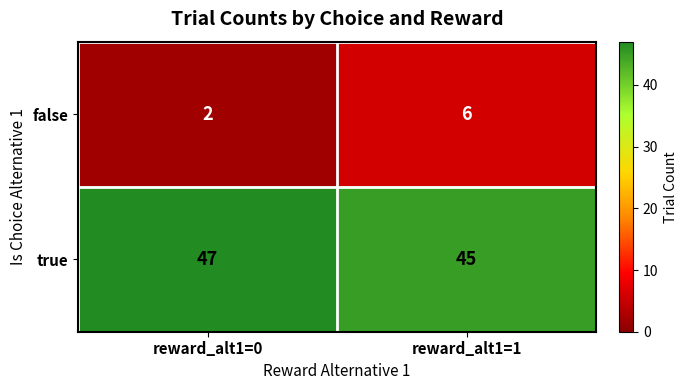

What is the average value of the true series?

46